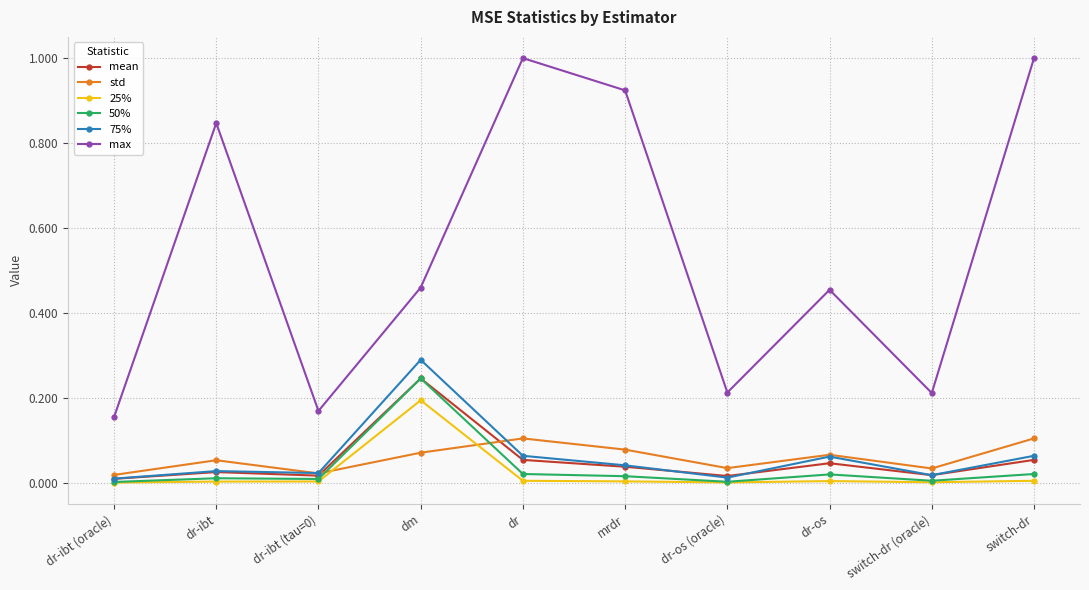

What is the maximum value for 75%?

0.3